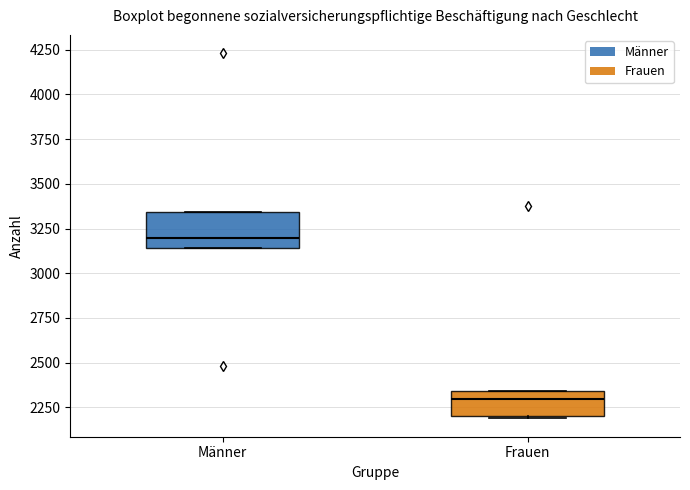

Which box is the tallest, from its lower edge to its upper edge?

Männer